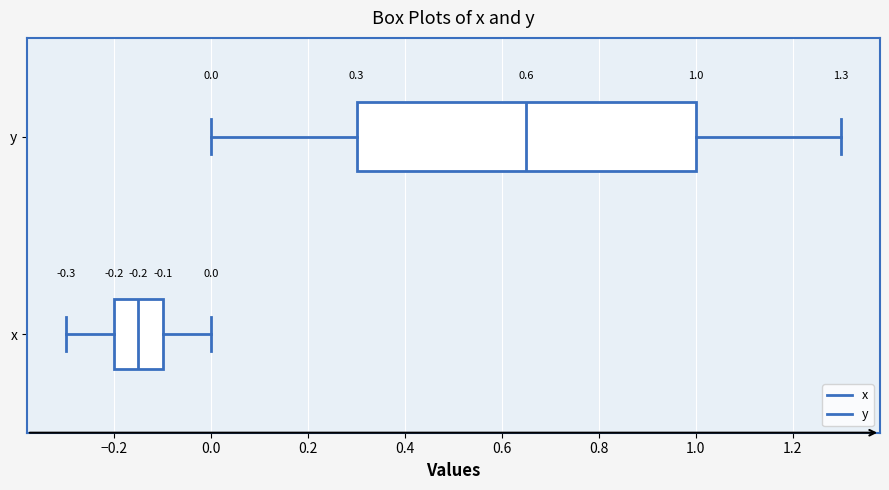

Which box's median line is the furthest to the right?

y